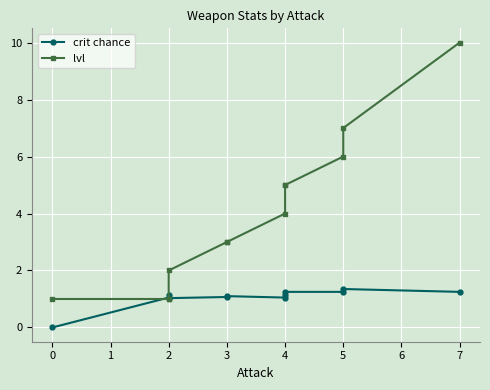

Which series ends up on top after the final intersection of lvl and crit chance?

lvl